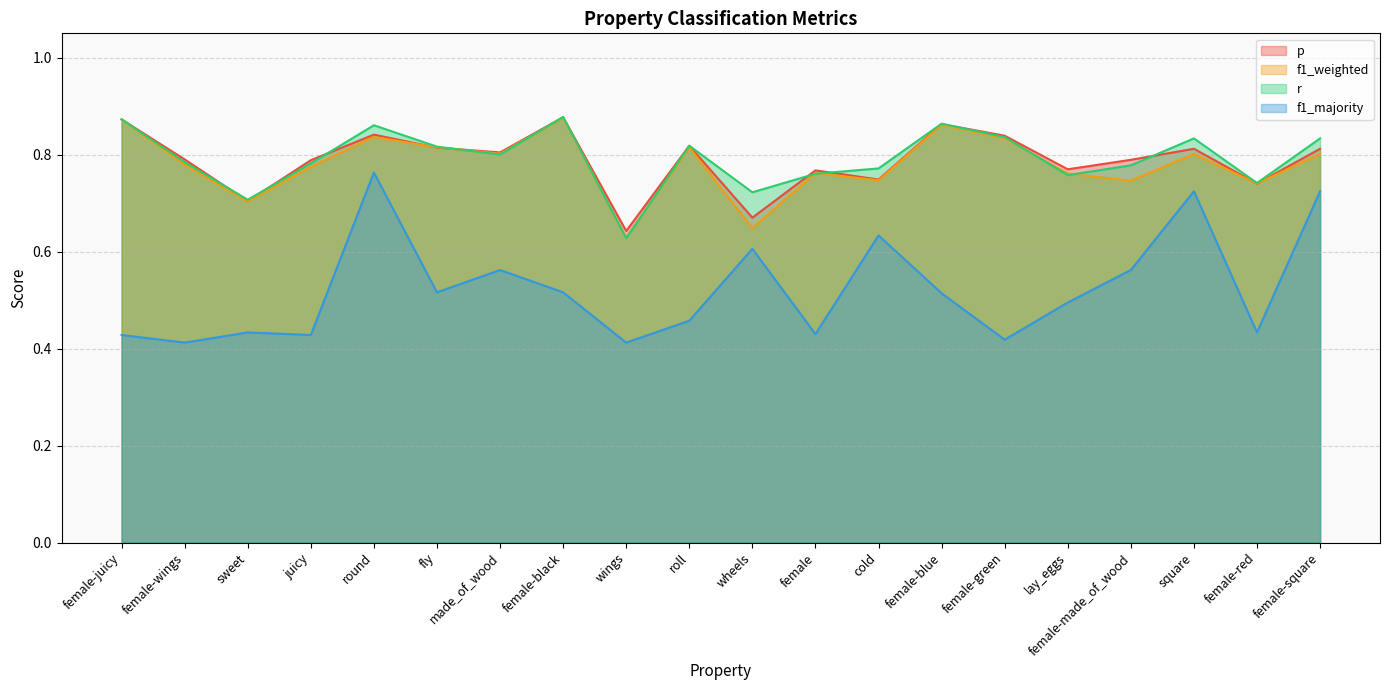

Which series has the largest range (max minus min)?

f1_majority